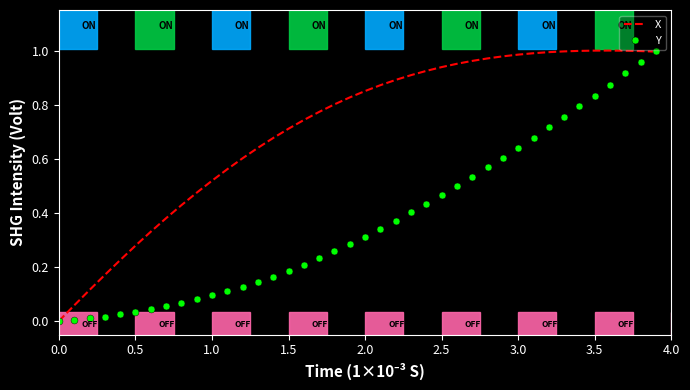

Which series has the largest total across all categories?

X